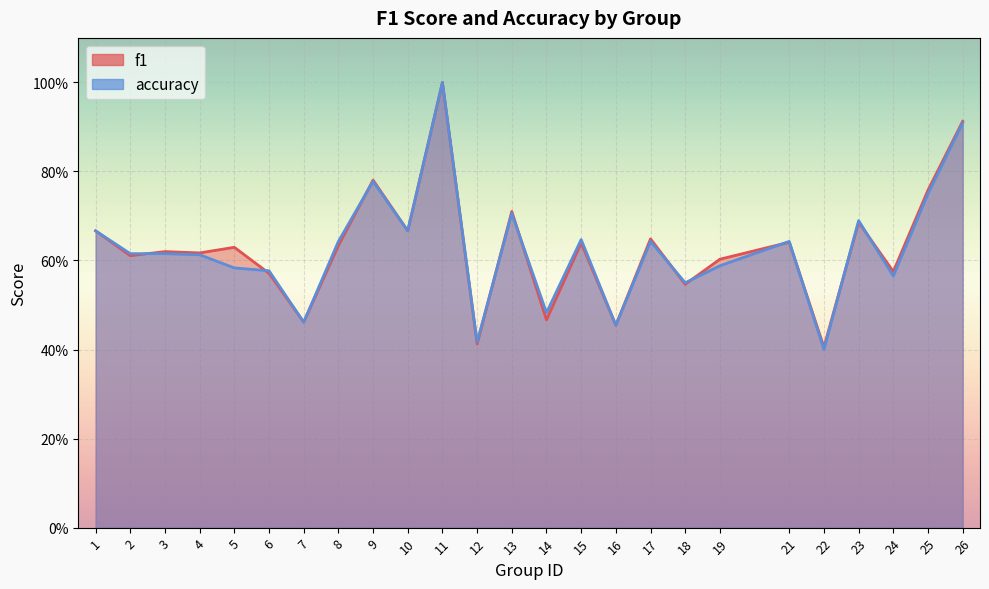

Rank the categories by f1 value from lowest to highest.

22, 12, 16, 7, 14, 18, 6, 24, 19, 2, 4, 3, 5, 8, 15, 21, 17, 1, 10, 23, 13, 25, 9, 26, 11